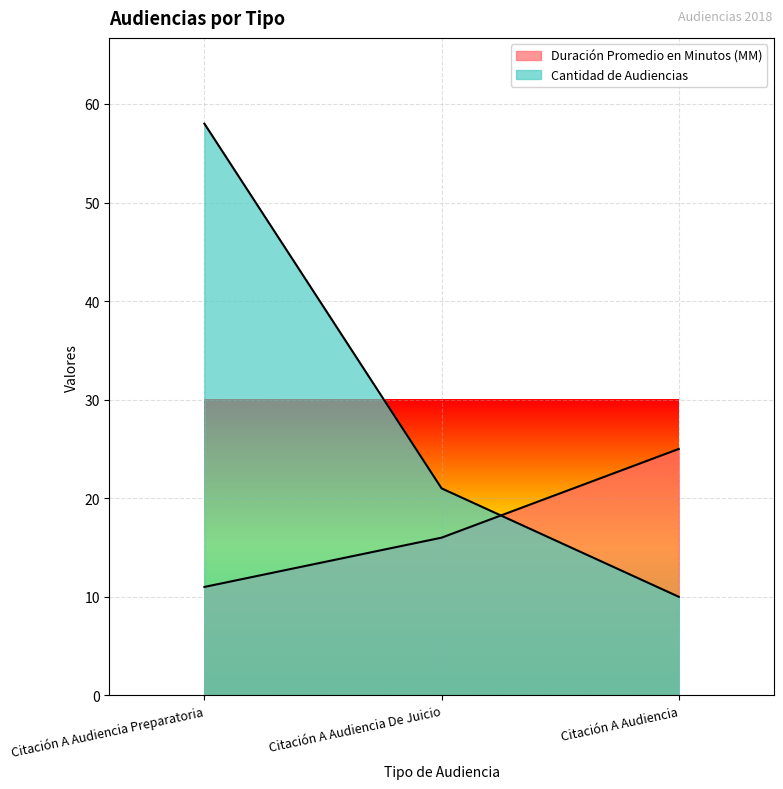

Between Citación A Audiencia De Juicio and Citación A Audiencia, which is larger?

Citación A Audiencia